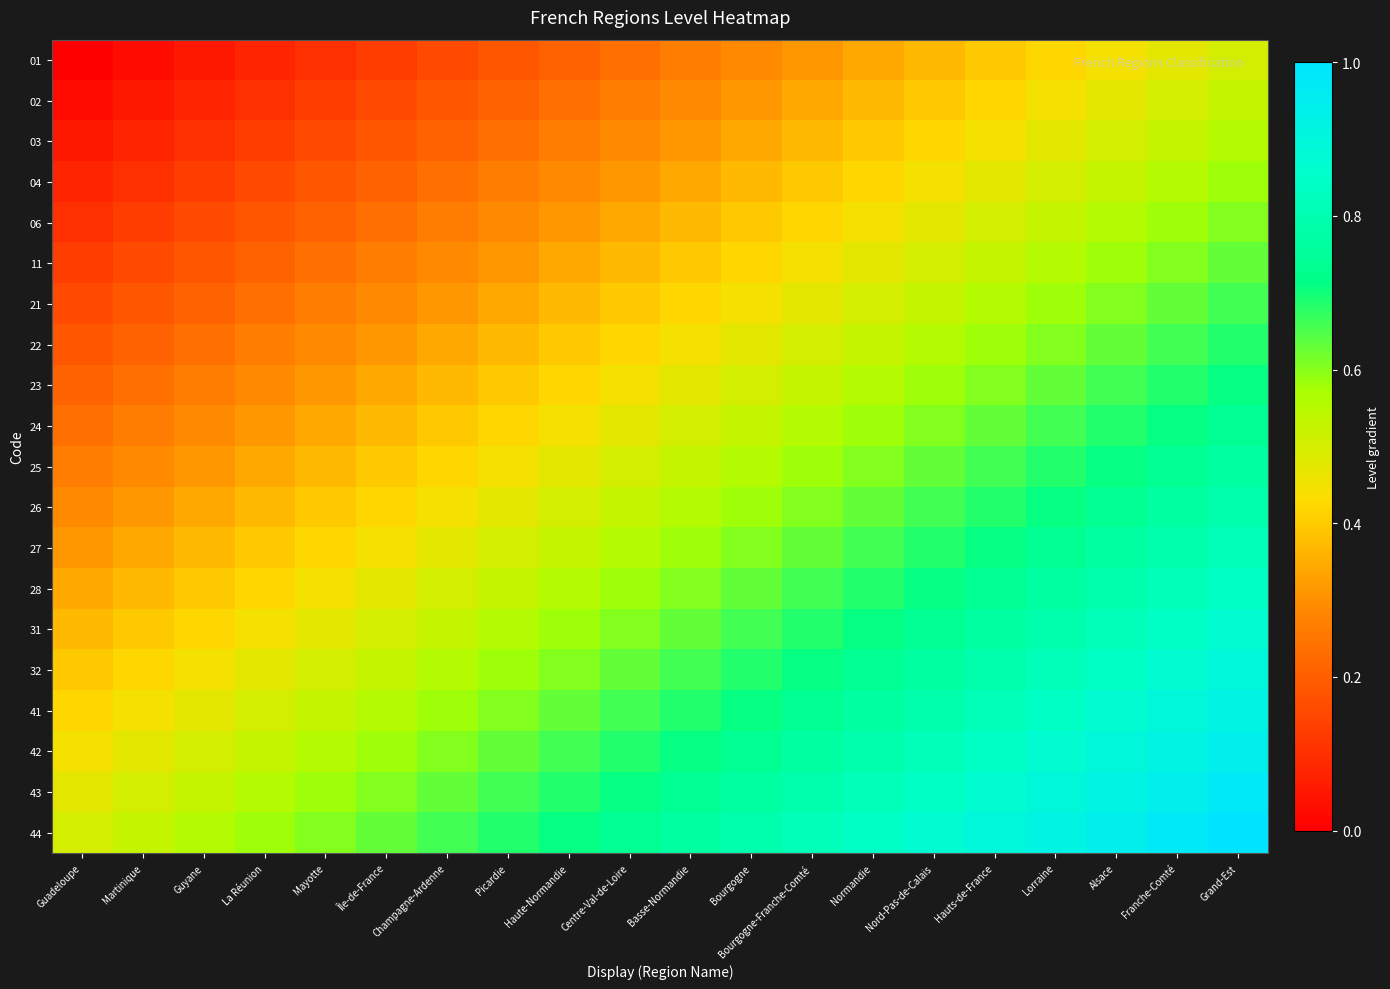

Reading right to left, what are all the values shown in this chart?

01: Grand-Est=0.5	Franche-Comté=0.5	Alsace=0.4	Lorraine=0.4	Hauts-de-France=0.4	Nord-Pas-de-Calais=0.4	Normandie=0.3	Bourgogne-Franche-Comté=0.3	Bourgogne=0.3	Basse-Normandie=0.3	Centre-Val-de-Loire=0.2	Haute-Normandie=0.2	Picardie=0.2	Champagne-Ardenne=0.2	Île-de-France=0.1	Mayotte=0.1	La Réunion=0.1	Guyane=0.1	Martinique=0.0	Guadeloupe=0.0
02: Grand-Est=0.5	Franche-Comté=0.5	Alsace=0.5	Lorraine=0.4	Hauts-de-France=0.4	Nord-Pas-de-Calais=0.4	Normandie=0.4	Bourgogne-Franche-Comté=0.3	Bourgogne=0.3	Basse-Normandie=0.3	Centre-Val-de-Loire=0.3	Haute-Normandie=0.2	Picardie=0.2	Champagne-Ardenne=0.2	Île-de-France=0.2	Mayotte=0.1	La Réunion=0.1	Guyane=0.1	Martinique=0.1	Guadeloupe=0.0
03: Grand-Est=0.6	Franche-Comté=0.5	Alsace=0.5	Lorraine=0.5	Hauts-de-France=0.4	Nord-Pas-de-Calais=0.4	Normandie=0.4	Bourgogne-Franche-Comté=0.4	Bourgogne=0.3	Basse-Normandie=0.3	Centre-Val-de-Loire=0.3	Haute-Normandie=0.3	Picardie=0.2	Champagne-Ardenne=0.2	Île-de-France=0.2	Mayotte=0.2	La Réunion=0.1	Guyane=0.1	Martinique=0.1	Guadeloupe=0.1
04: Grand-Est=0.6	Franche-Comté=0.6	Alsace=0.5	Lorraine=0.5	Hauts-de-France=0.5	Nord-Pas-de-Calais=0.4	Normandie=0.4	Bourgogne-Franche-Comté=0.4	Bourgogne=0.4	Basse-Normandie=0.3	Centre-Val-de-Loire=0.3	Haute-Normandie=0.3	Picardie=0.3	Champagne-Ardenne=0.2	Île-de-France=0.2	Mayotte=0.2	La Réunion=0.2	Guyane=0.1	Martinique=0.1	Guadeloupe=0.1
06: Grand-Est=0.6	Franche-Comté=0.6	Alsace=0.6	Lorraine=0.5	Hauts-de-France=0.5	Nord-Pas-de-Calais=0.5	Normandie=0.4	Bourgogne-Franche-Comté=0.4	Bourgogne=0.4	Basse-Normandie=0.4	Centre-Val-de-Loire=0.3	Haute-Normandie=0.3	Picardie=0.3	Champagne-Ardenne=0.3	Île-de-France=0.2	Mayotte=0.2	La Réunion=0.2	Guyane=0.2	Martinique=0.1	Guadeloupe=0.1
11: Grand-Est=0.6	Franche-Comté=0.6	Alsace=0.6	Lorraine=0.6	Hauts-de-France=0.5	Nord-Pas-de-Calais=0.5	Normandie=0.5	Bourgogne-Franche-Comté=0.4	Bourgogne=0.4	Basse-Normandie=0.4	Centre-Val-de-Loire=0.4	Haute-Normandie=0.3	Picardie=0.3	Champagne-Ardenne=0.3	Île-de-France=0.3	Mayotte=0.2	La Réunion=0.2	Guyane=0.2	Martinique=0.2	Guadeloupe=0.1
21: Grand-Est=0.7	Franche-Comté=0.6	Alsace=0.6	Lorraine=0.6	Hauts-de-France=0.6	Nord-Pas-de-Calais=0.5	Normandie=0.5	Bourgogne-Franche-Comté=0.5	Bourgogne=0.4	Basse-Normandie=0.4	Centre-Val-de-Loire=0.4	Haute-Normandie=0.4	Picardie=0.3	Champagne-Ardenne=0.3	Île-de-France=0.3	Mayotte=0.3	La Réunion=0.2	Guyane=0.2	Martinique=0.2	Guadeloupe=0.2
22: Grand-Est=0.7	Franche-Comté=0.7	Alsace=0.6	Lorraine=0.6	Hauts-de-France=0.6	Nord-Pas-de-Calais=0.6	Normandie=0.5	Bourgogne-Franche-Comté=0.5	Bourgogne=0.5	Basse-Normandie=0.4	Centre-Val-de-Loire=0.4	Haute-Normandie=0.4	Picardie=0.4	Champagne-Ardenne=0.3	Île-de-France=0.3	Mayotte=0.3	La Réunion=0.3	Guyane=0.2	Martinique=0.2	Guadeloupe=0.2
23: Grand-Est=0.7	Franche-Comté=0.7	Alsace=0.7	Lorraine=0.6	Hauts-de-France=0.6	Nord-Pas-de-Calais=0.6	Normandie=0.6	Bourgogne-Franche-Comté=0.5	Bourgogne=0.5	Basse-Normandie=0.5	Centre-Val-de-Loire=0.4	Haute-Normandie=0.4	Picardie=0.4	Champagne-Ardenne=0.4	Île-de-France=0.3	Mayotte=0.3	La Réunion=0.3	Guyane=0.3	Martinique=0.2	Guadeloupe=0.2
24: Grand-Est=0.7	Franche-Comté=0.7	Alsace=0.7	Lorraine=0.7	Hauts-de-France=0.6	Nord-Pas-de-Calais=0.6	Normandie=0.6	Bourgogne-Franche-Comté=0.6	Bourgogne=0.5	Basse-Normandie=0.5	Centre-Val-de-Loire=0.5	Haute-Normandie=0.4	Picardie=0.4	Champagne-Ardenne=0.4	Île-de-France=0.4	Mayotte=0.3	La Réunion=0.3	Guyane=0.3	Martinique=0.3	Guadeloupe=0.2
25: Grand-Est=0.8	Franche-Comté=0.7	Alsace=0.7	Lorraine=0.7	Hauts-de-France=0.7	Nord-Pas-de-Calais=0.6	Normandie=0.6	Bourgogne-Franche-Comté=0.6	Bourgogne=0.6	Basse-Normandie=0.5	Centre-Val-de-Loire=0.5	Haute-Normandie=0.5	Picardie=0.4	Champagne-Ardenne=0.4	Île-de-France=0.4	Mayotte=0.4	La Réunion=0.3	Guyane=0.3	Martinique=0.3	Guadeloupe=0.3
26: Grand-Est=0.8	Franche-Comté=0.8	Alsace=0.7	Lorraine=0.7	Hauts-de-France=0.7	Nord-Pas-de-Calais=0.7	Normandie=0.6	Bourgogne-Franche-Comté=0.6	Bourgogne=0.6	Basse-Normandie=0.6	Centre-Val-de-Loire=0.5	Haute-Normandie=0.5	Picardie=0.5	Champagne-Ardenne=0.4	Île-de-France=0.4	Mayotte=0.4	La Réunion=0.4	Guyane=0.3	Martinique=0.3	Guadeloupe=0.3
27: Grand-Est=0.8	Franche-Comté=0.8	Alsace=0.8	Lorraine=0.7	Hauts-de-France=0.7	Nord-Pas-de-Calais=0.7	Normandie=0.7	Bourgogne-Franche-Comté=0.6	Bourgogne=0.6	Basse-Normandie=0.6	Centre-Val-de-Loire=0.6	Haute-Normandie=0.5	Picardie=0.5	Champagne-Ardenne=0.5	Île-de-France=0.4	Mayotte=0.4	La Réunion=0.4	Guyane=0.4	Martinique=0.3	Guadeloupe=0.3
28: Grand-Est=0.8	Franche-Comté=0.8	Alsace=0.8	Lorraine=0.8	Hauts-de-France=0.7	Nord-Pas-de-Calais=0.7	Normandie=0.7	Bourgogne-Franche-Comté=0.7	Bourgogne=0.6	Basse-Normandie=0.6	Centre-Val-de-Loire=0.6	Haute-Normandie=0.6	Picardie=0.5	Champagne-Ardenne=0.5	Île-de-France=0.5	Mayotte=0.4	La Réunion=0.4	Guyane=0.4	Martinique=0.4	Guadeloupe=0.3
31: Grand-Est=0.9	Franche-Comté=0.8	Alsace=0.8	Lorraine=0.8	Hauts-de-France=0.8	Nord-Pas-de-Calais=0.7	Normandie=0.7	Bourgogne-Franche-Comté=0.7	Bourgogne=0.7	Basse-Normandie=0.6	Centre-Val-de-Loire=0.6	Haute-Normandie=0.6	Picardie=0.6	Champagne-Ardenne=0.5	Île-de-France=0.5	Mayotte=0.5	La Réunion=0.4	Guyane=0.4	Martinique=0.4	Guadeloupe=0.4
32: Grand-Est=0.9	Franche-Comté=0.9	Alsace=0.8	Lorraine=0.8	Hauts-de-France=0.8	Nord-Pas-de-Calais=0.8	Normandie=0.7	Bourgogne-Franche-Comté=0.7	Bourgogne=0.7	Basse-Normandie=0.7	Centre-Val-de-Loire=0.6	Haute-Normandie=0.6	Picardie=0.6	Champagne-Ardenne=0.6	Île-de-France=0.5	Mayotte=0.5	La Réunion=0.5	Guyane=0.4	Martinique=0.4	Guadeloupe=0.4
41: Grand-Est=0.9	Franche-Comté=0.9	Alsace=0.9	Lorraine=0.8	Hauts-de-France=0.8	Nord-Pas-de-Calais=0.8	Normandie=0.8	Bourgogne-Franche-Comté=0.7	Bourgogne=0.7	Basse-Normandie=0.7	Centre-Val-de-Loire=0.7	Haute-Normandie=0.6	Picardie=0.6	Champagne-Ardenne=0.6	Île-de-France=0.6	Mayotte=0.5	La Réunion=0.5	Guyane=0.5	Martinique=0.4	Guadeloupe=0.4
42: Grand-Est=0.9	Franche-Comté=0.9	Alsace=0.9	Lorraine=0.9	Hauts-de-France=0.8	Nord-Pas-de-Calais=0.8	Normandie=0.8	Bourgogne-Franche-Comté=0.8	Bourgogne=0.7	Basse-Normandie=0.7	Centre-Val-de-Loire=0.7	Haute-Normandie=0.7	Picardie=0.6	Champagne-Ardenne=0.6	Île-de-France=0.6	Mayotte=0.6	La Réunion=0.5	Guyane=0.5	Martinique=0.5	Guadeloupe=0.4
43: Grand-Est=1.0	Franche-Comté=0.9	Alsace=0.9	Lorraine=0.9	Hauts-de-France=0.9	Nord-Pas-de-Calais=0.8	Normandie=0.8	Bourgogne-Franche-Comté=0.8	Bourgogne=0.8	Basse-Normandie=0.7	Centre-Val-de-Loire=0.7	Haute-Normandie=0.7	Picardie=0.7	Champagne-Ardenne=0.6	Île-de-France=0.6	Mayotte=0.6	La Réunion=0.6	Guyane=0.5	Martinique=0.5	Guadeloupe=0.5
44: Grand-Est=1.0	Franche-Comté=1.0	Alsace=0.9	Lorraine=0.9	Hauts-de-France=0.9	Nord-Pas-de-Calais=0.9	Normandie=0.8	Bourgogne-Franche-Comté=0.8	Bourgogne=0.8	Basse-Normandie=0.8	Centre-Val-de-Loire=0.7	Haute-Normandie=0.7	Picardie=0.7	Champagne-Ardenne=0.7	Île-de-France=0.6	Mayotte=0.6	La Réunion=0.6	Guyane=0.6	Martinique=0.5	Guadeloupe=0.5